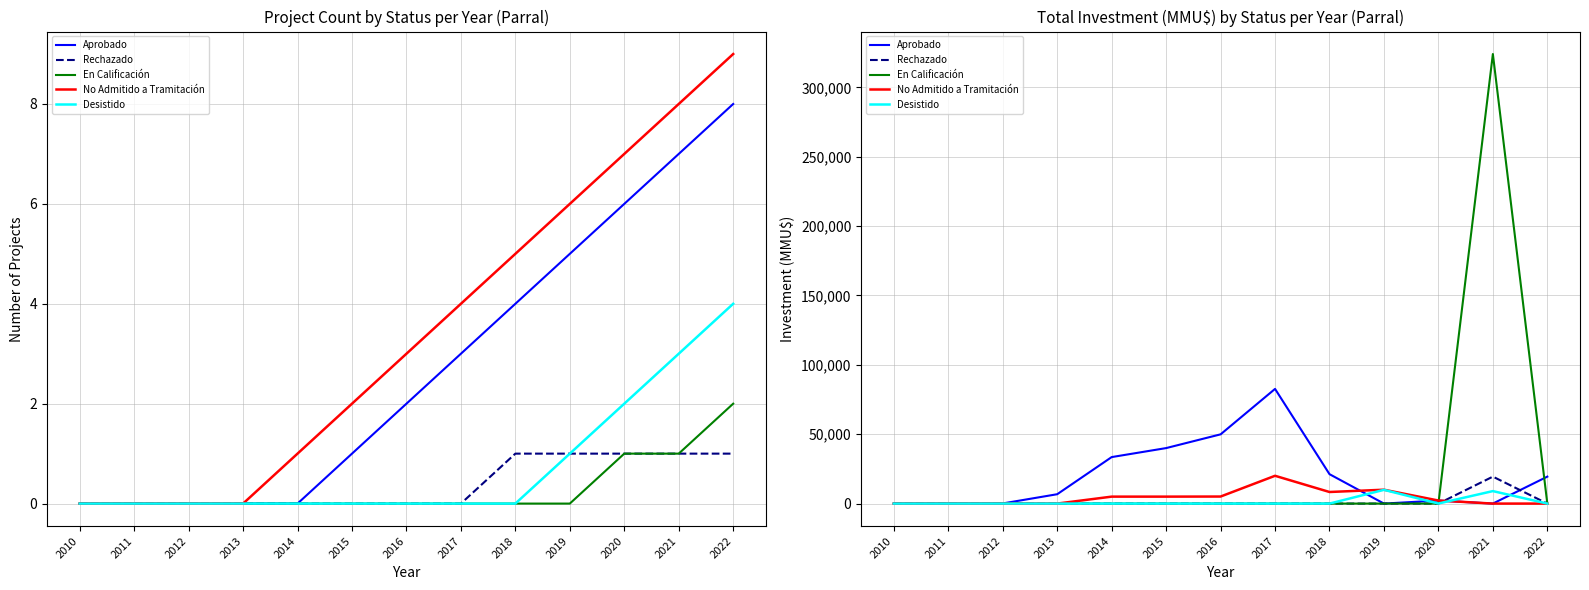

List the series in order of their peak value, lowest first.

Desistido, Rechazado, No Admitido a Tramitación, Aprobado, En Calificación